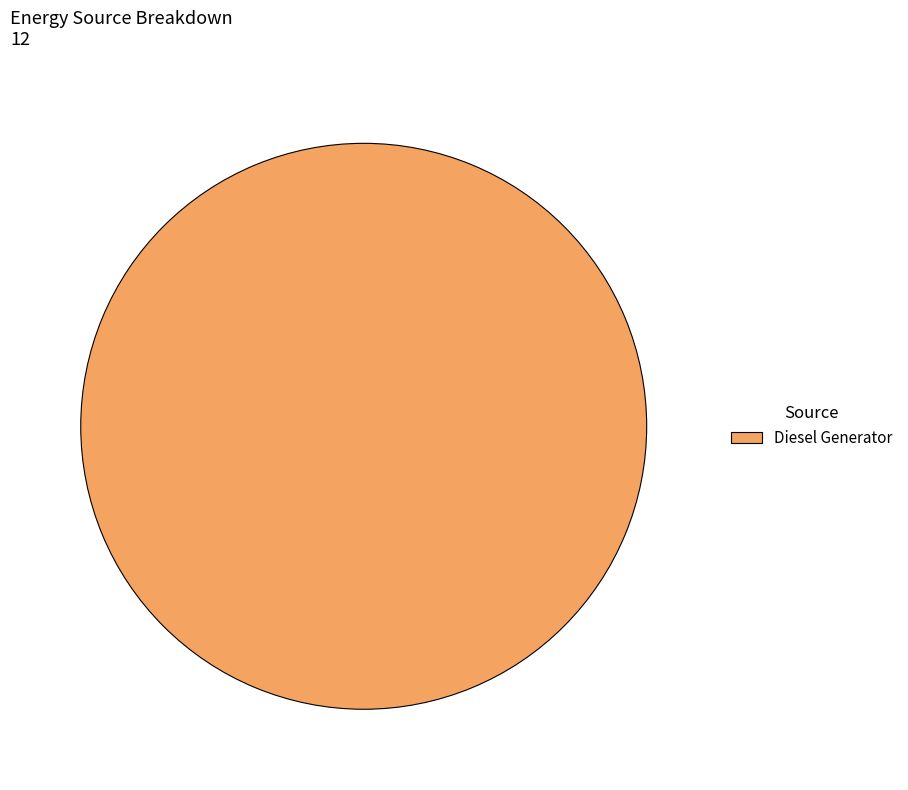

The Diesel Generator slice represents 100% of the pie. True or false?

True